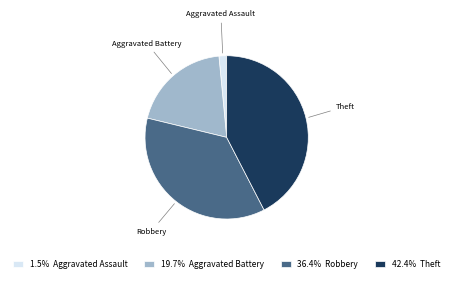

Is there any slice that represents more than half of the pie?

No